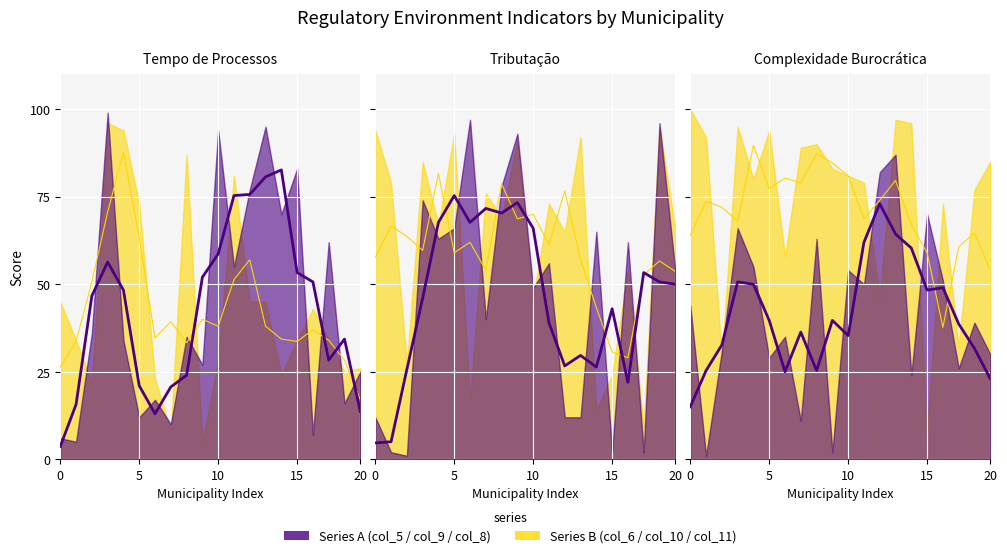

What is the maximum value for Series2 (smooth)?

89.7